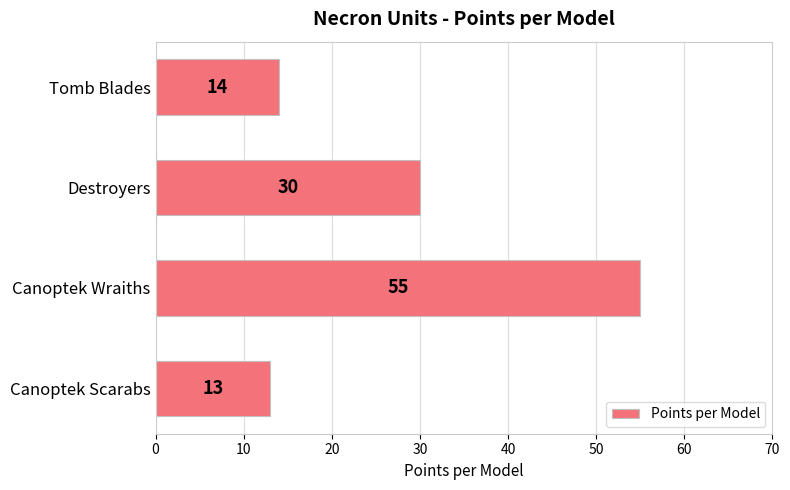

Which has a higher value, Tomb Blades or Canoptek Wraiths?

Canoptek Wraiths